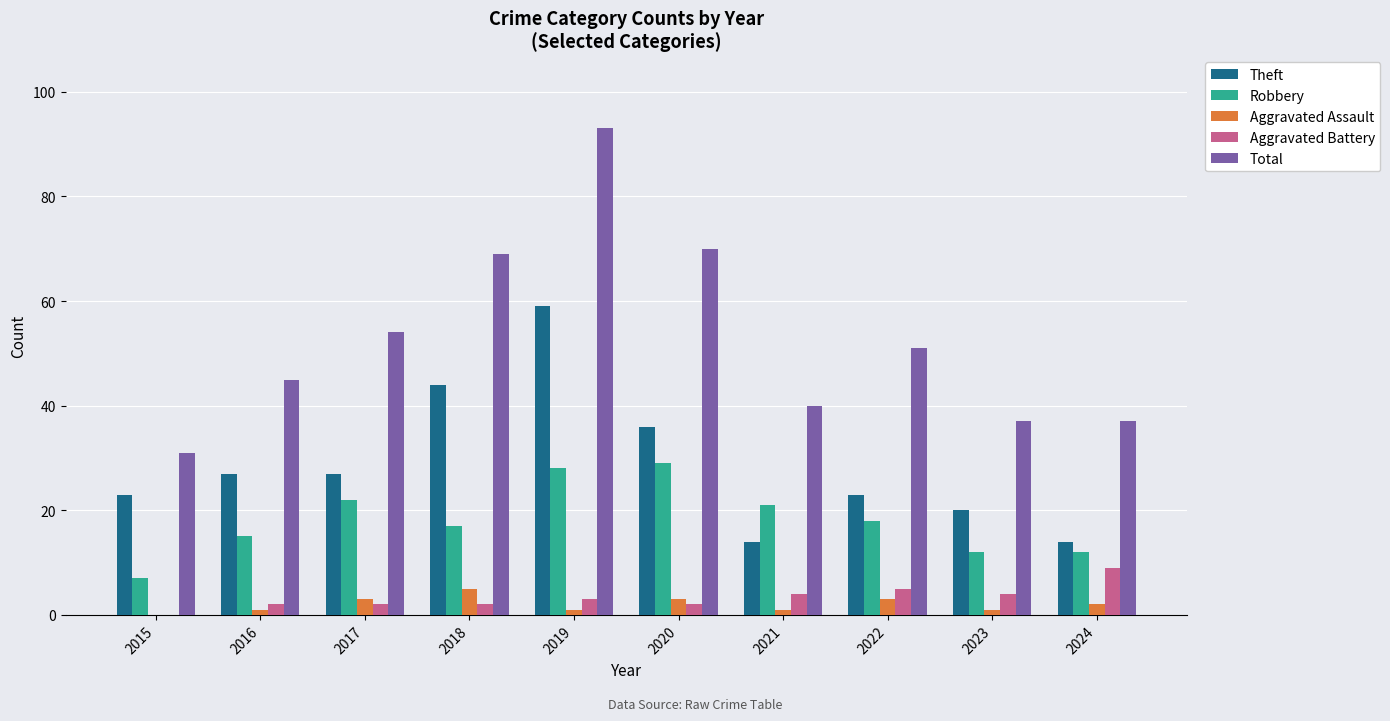

What is the approximate value of Theft at 2024, to the nearest 5?

15